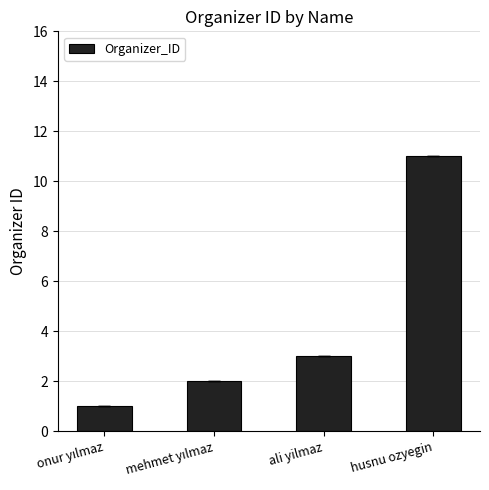

What is the sum of all values?

17